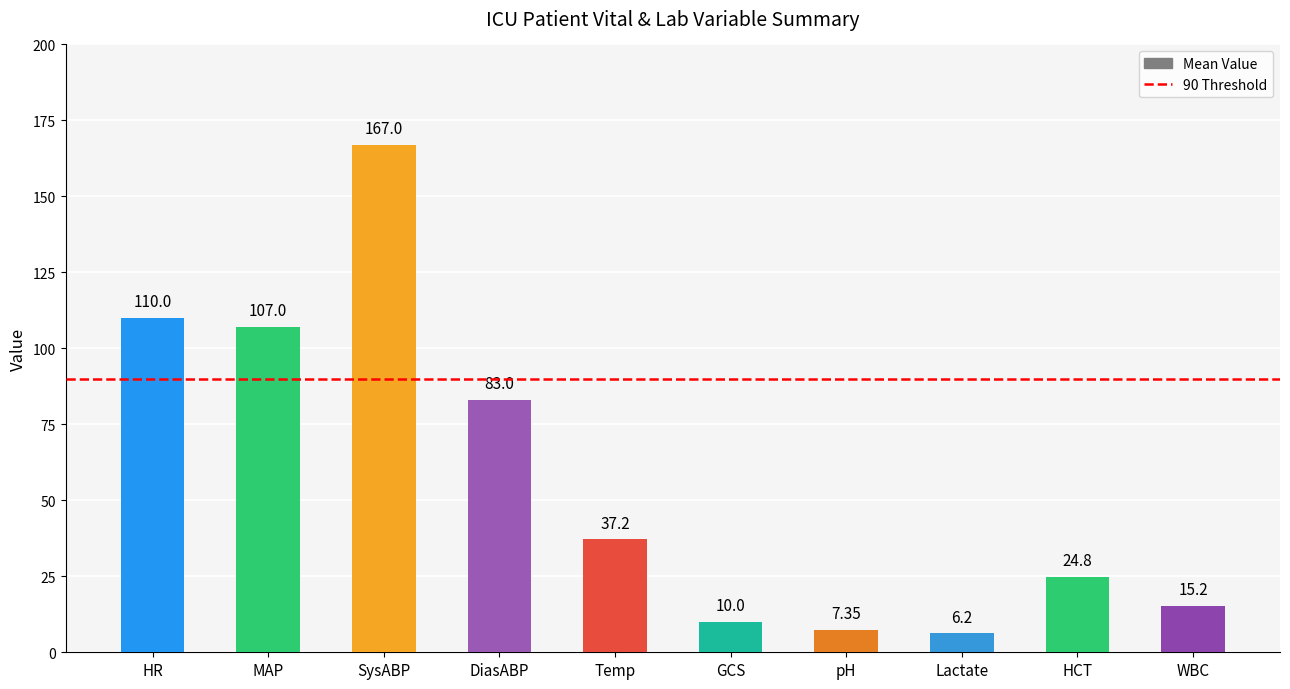

Where does the data first go above 37?

HR